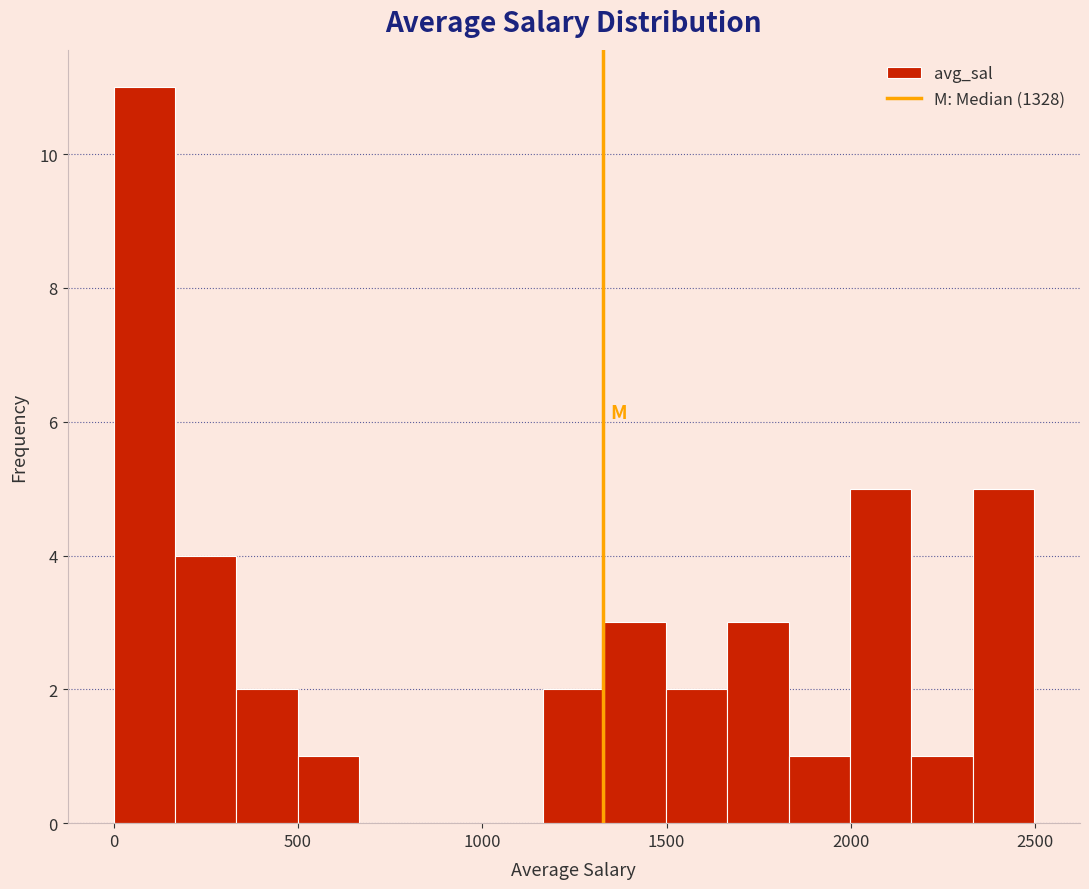

Around what value on the x-axis is the tallest bar? Give the approximate position of its centre, as read against the axis.

100